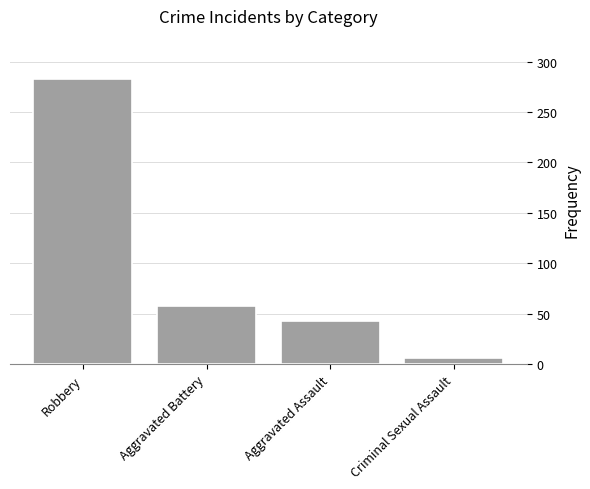

Are the bars horizontal?

No